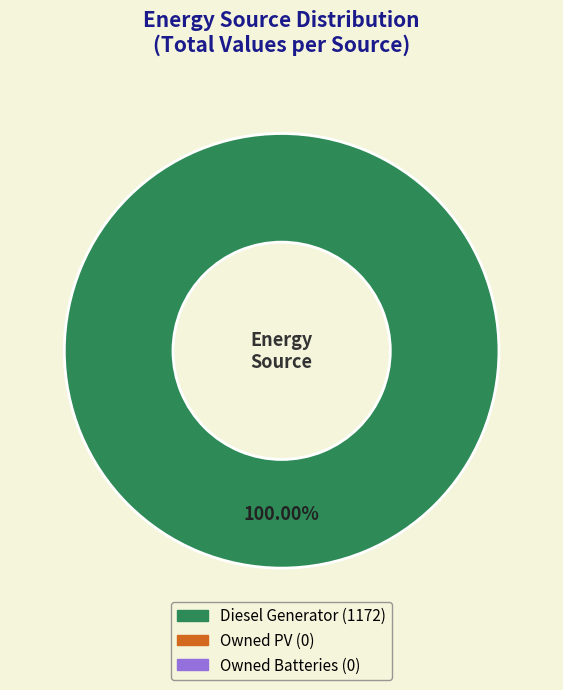

Does any single category account for the majority?

Yes